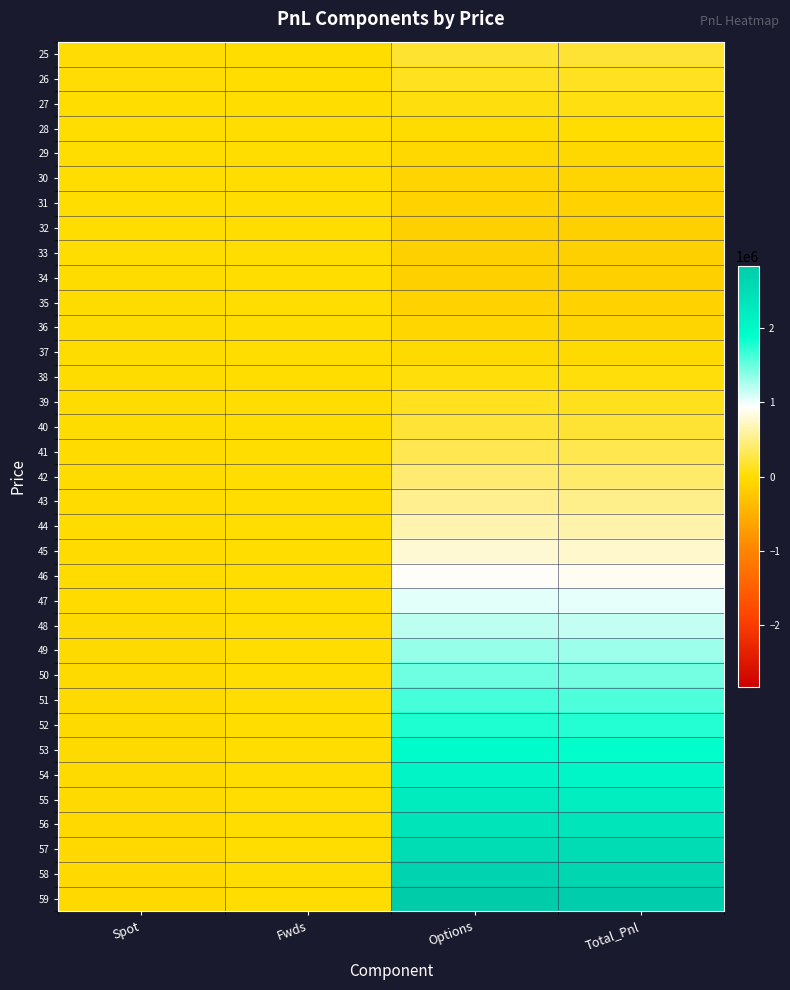

Reading left to right, list all the values displayed in this chart.

25: Spot=12724.4	Fwds=0.0	Options=184629.4	Total_Pnl=197353.8
26: Spot=11196.8	Fwds=0.0	Options=117382.4	Total_Pnl=128579.2
27: Spot=9669.3	Fwds=0.0	Options=54729.9	Total_Pnl=64399.2
28: Spot=8141.8	Fwds=0.0	Options=-1873.0	Total_Pnl=6268.7
29: Spot=6614.2	Fwds=0.0	Options=-50886.0	Total_Pnl=-44271.8
30: Spot=5086.7	Fwds=0.0	Options=-90775.3	Total_Pnl=-85688.6
31: Spot=3559.2	Fwds=0.0	Options=-120105.7	Total_Pnl=-116546.5
32: Spot=2031.6	Fwds=0.0	Options=-137622.8	Total_Pnl=-135591.2
33: Spot=504.1	Fwds=0.0	Options=-142319.2	Total_Pnl=-141815.1
34: Spot=-1023.4	Fwds=0.0	Options=-133479.8	Total_Pnl=-134503.2
35: Spot=-2551.0	Fwds=0.0	Options=-110707.6	Total_Pnl=-113258.6
36: Spot=-4078.5	Fwds=0.0	Options=-73929.0	Total_Pnl=-78007.5
37: Spot=-5606.0	Fwds=0.0	Options=-23380.7	Total_Pnl=-28986.8
38: Spot=-7133.6	Fwds=0.0	Options=40419.0	Total_Pnl=33285.4
39: Spot=-8661.1	Fwds=0.0	Options=116712.8	Total_Pnl=108051.7
40: Spot=-10188.7	Fwds=0.0	Options=204555.3	Total_Pnl=194366.6
41: Spot=-11716.2	Fwds=0.0	Options=302869.5	Total_Pnl=291153.4
42: Spot=-13243.7	Fwds=0.0	Options=410504.1	Total_Pnl=397260.4
43: Spot=-14771.3	Fwds=0.0	Options=526285.8	Total_Pnl=511514.5
44: Spot=-16298.8	Fwds=0.0	Options=649066.4	Total_Pnl=632767.6
45: Spot=-17826.3	Fwds=0.0	Options=777759.4	Total_Pnl=759933.1
46: Spot=-19353.9	Fwds=0.0	Options=911367.3	Total_Pnl=892013.4
47: Spot=-20881.4	Fwds=0.0	Options=1048997.9	Total_Pnl=1028116.5
48: Spot=-22408.9	Fwds=0.0	Options=1189873.0	Total_Pnl=1167464.1
49: Spot=-23936.5	Fwds=0.0	Options=1333328.2	Total_Pnl=1309391.7
50: Spot=-25464.0	Fwds=0.0	Options=1478807.7	Total_Pnl=1453343.7
51: Spot=-26991.5	Fwds=0.0	Options=1625855.5	Total_Pnl=1598864.0
52: Spot=-28519.1	Fwds=0.0	Options=1774103.5	Total_Pnl=1745584.4
53: Spot=-30046.6	Fwds=0.0	Options=1923259.6	Total_Pnl=1893213.0
54: Spot=-31574.1	Fwds=0.0	Options=2073095.3	Total_Pnl=2041521.2
55: Spot=-33101.7	Fwds=0.0	Options=2223434.5	Total_Pnl=2190332.9
56: Spot=-34629.2	Fwds=0.0	Options=2374143.1	Total_Pnl=2339513.9
57: Spot=-36156.7	Fwds=0.0	Options=2525120.1	Total_Pnl=2488963.4
58: Spot=-37684.3	Fwds=0.0	Options=2676290.7	Total_Pnl=2638606.4
59: Spot=-39211.8	Fwds=0.0	Options=2827599.6	Total_Pnl=2788387.8